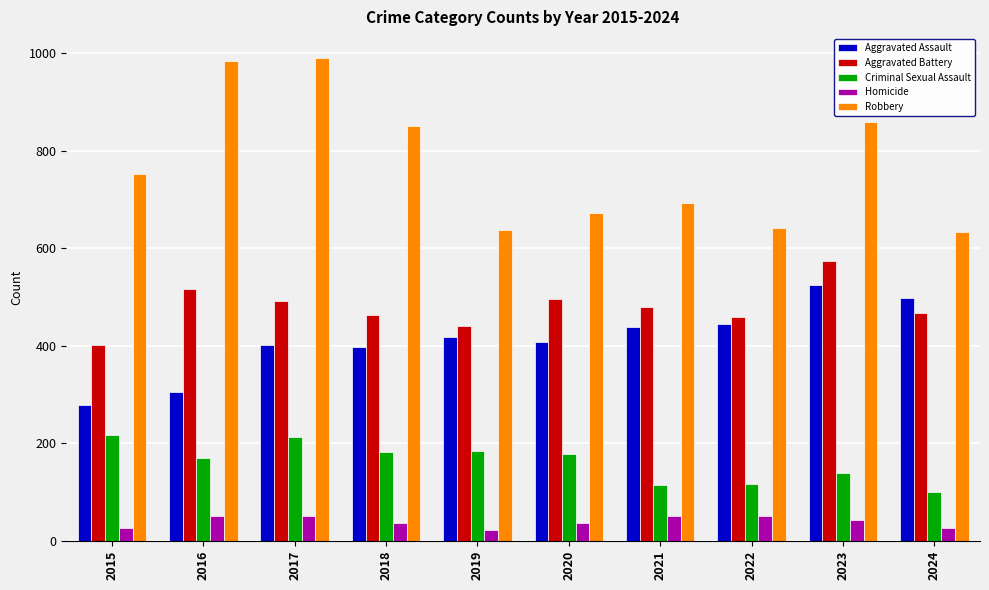

What is the difference between the maximum and minimum values in the Homicide series?

29